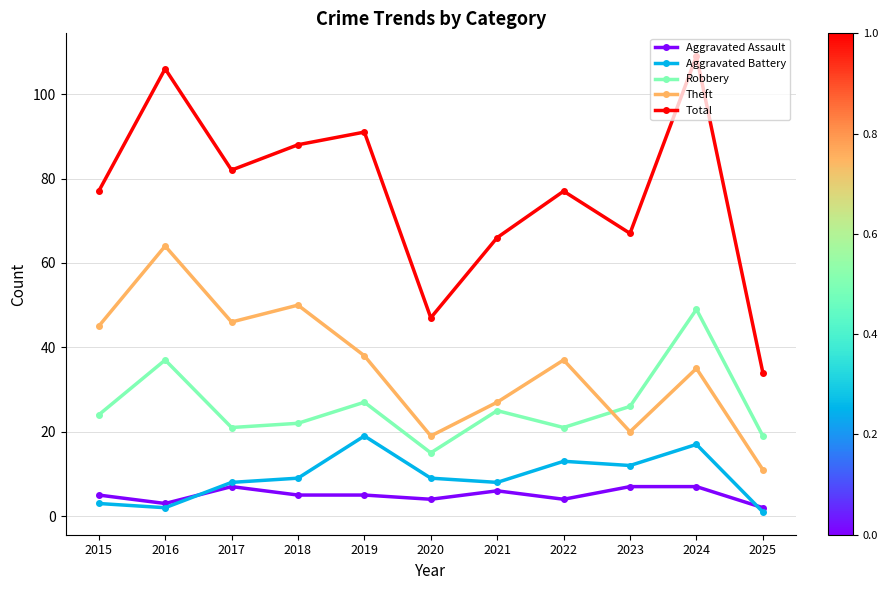

True or false: Robbery and Aggravated Assault cross at least once.

False